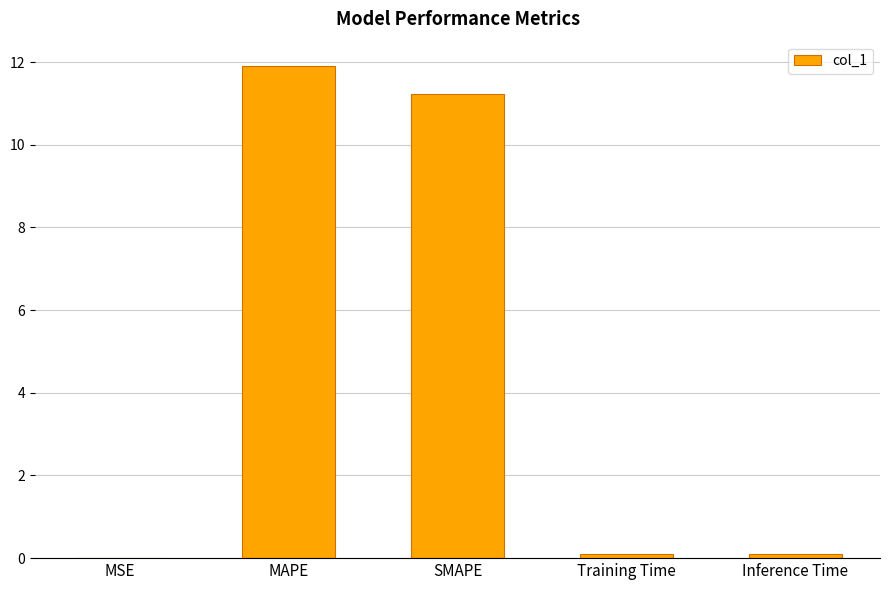

Which has a higher value, Training Time or MAPE?

MAPE